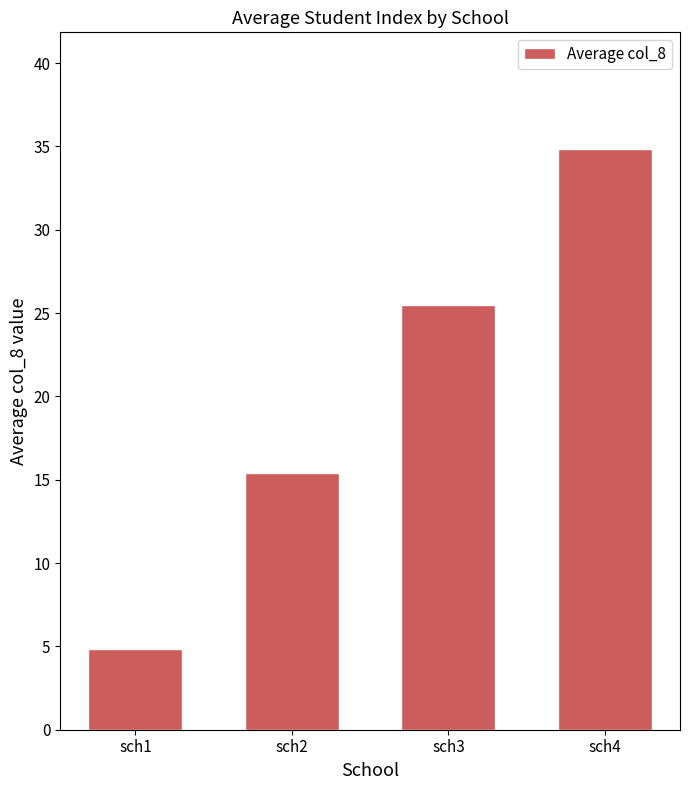

The value at sch3 is 25.5. True or false?

True